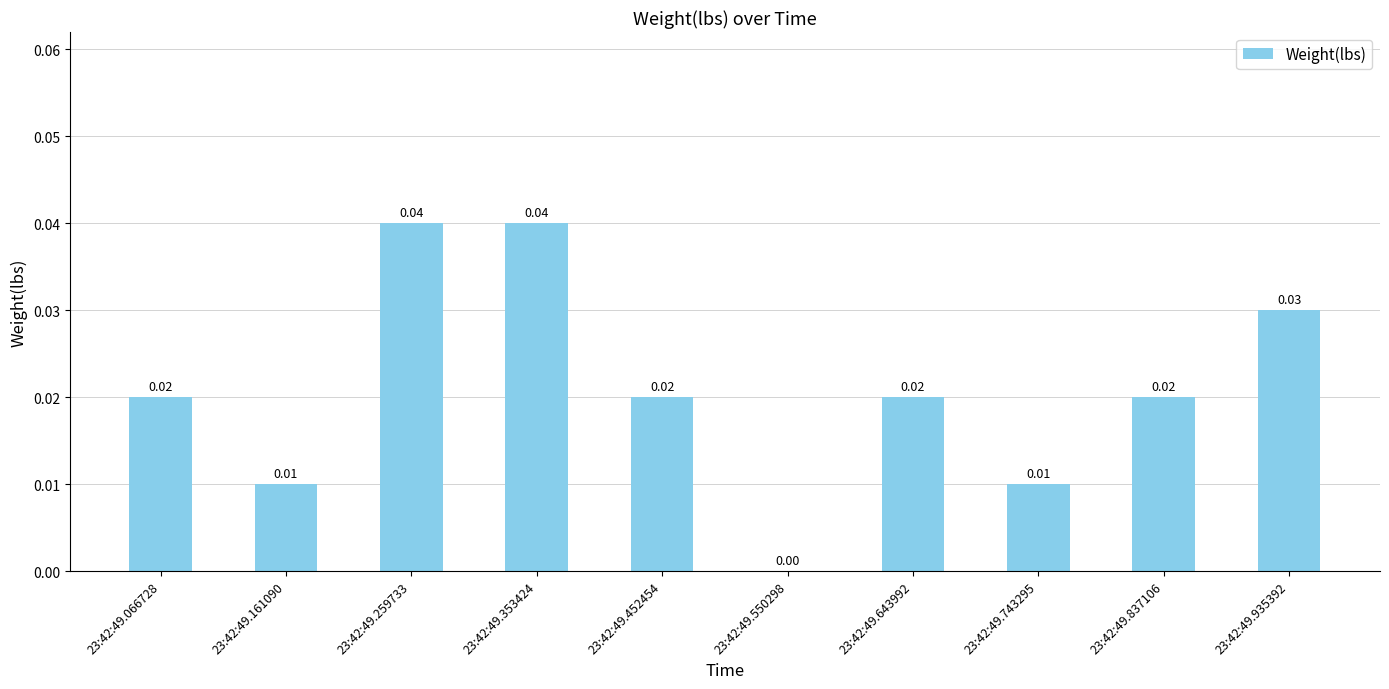

Which has a higher value, 23:42:49.550298 or 23:42:49.259733?

23:42:49.259733